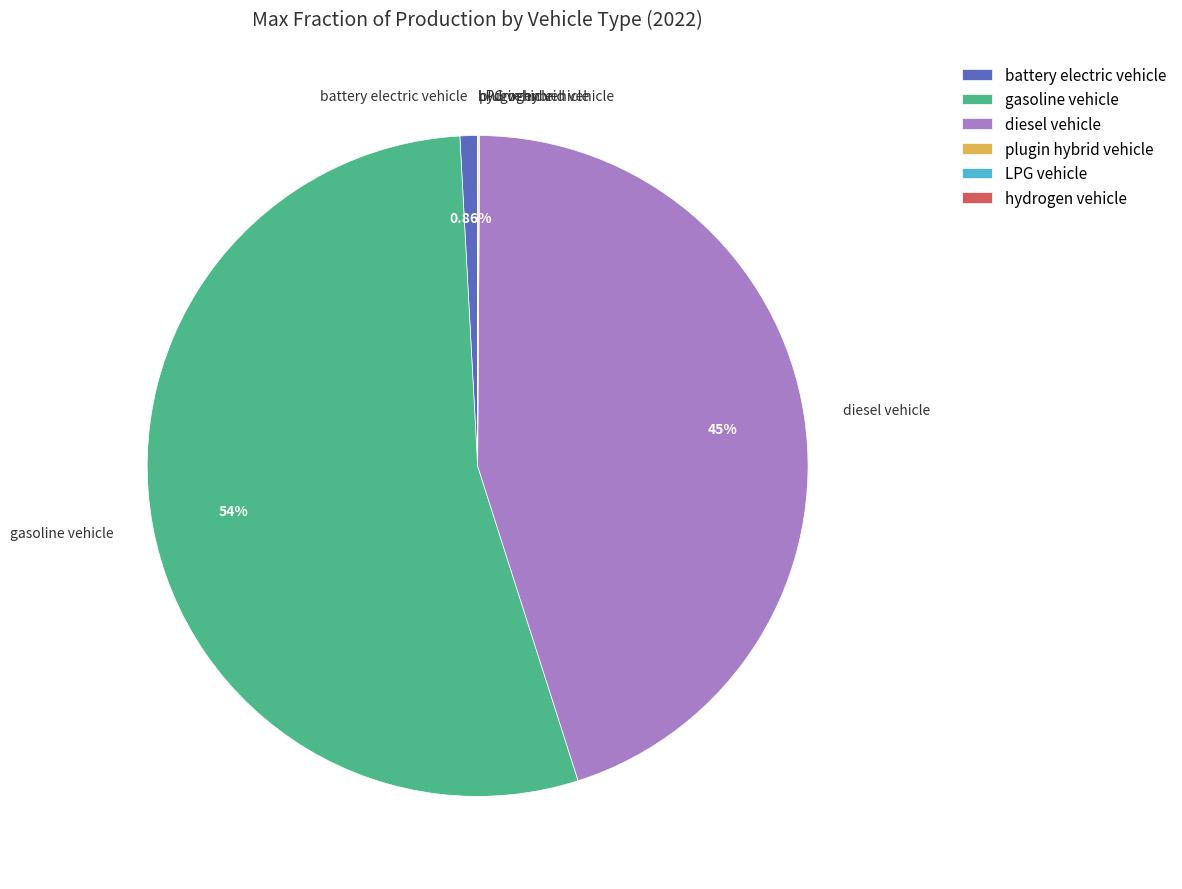

What is the majority slice?

gasoline vehicle